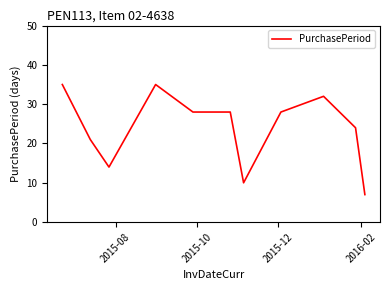

Reading left to right, transcribe all the data shown in this chart.

35	21	14	35	28	28	10	28	32	24	7